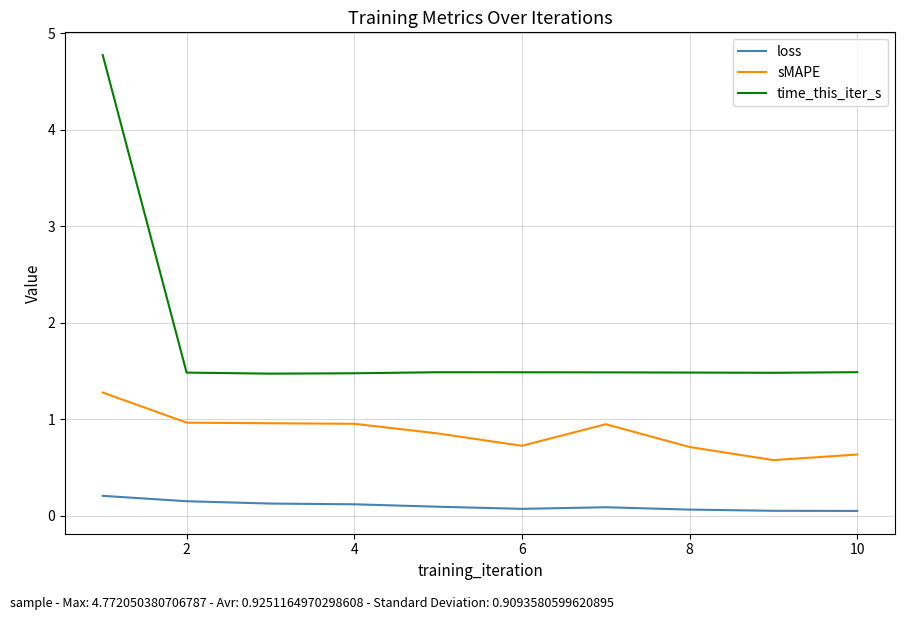

List the series in order of their peak value, highest first.

time_this_iter_s, sMAPE, loss